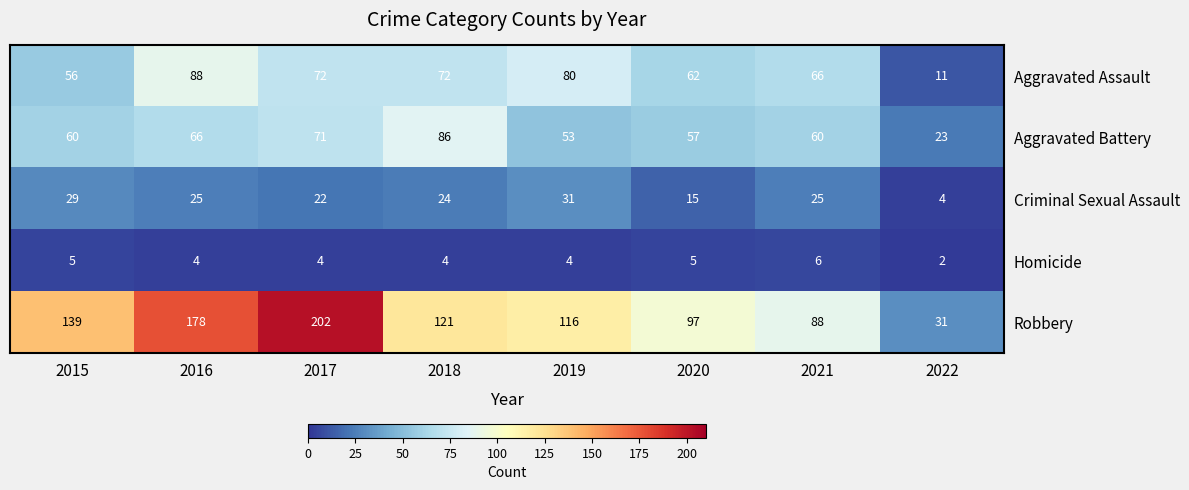

What is the spread (max minus min) of values at 2016?

174